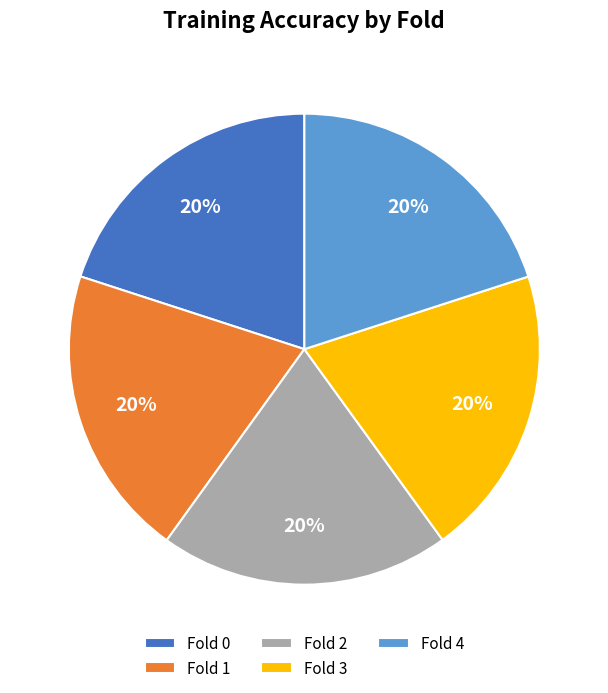

What percentage is the Fold 3 slice, to the nearest percent?

20%